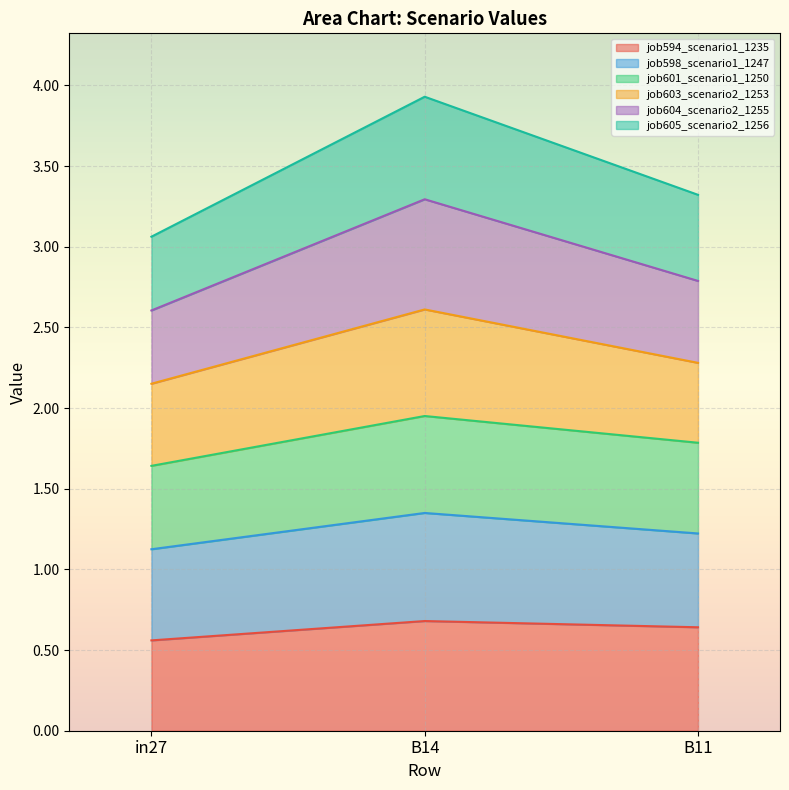

What is the total value across all series at in27?

3.1